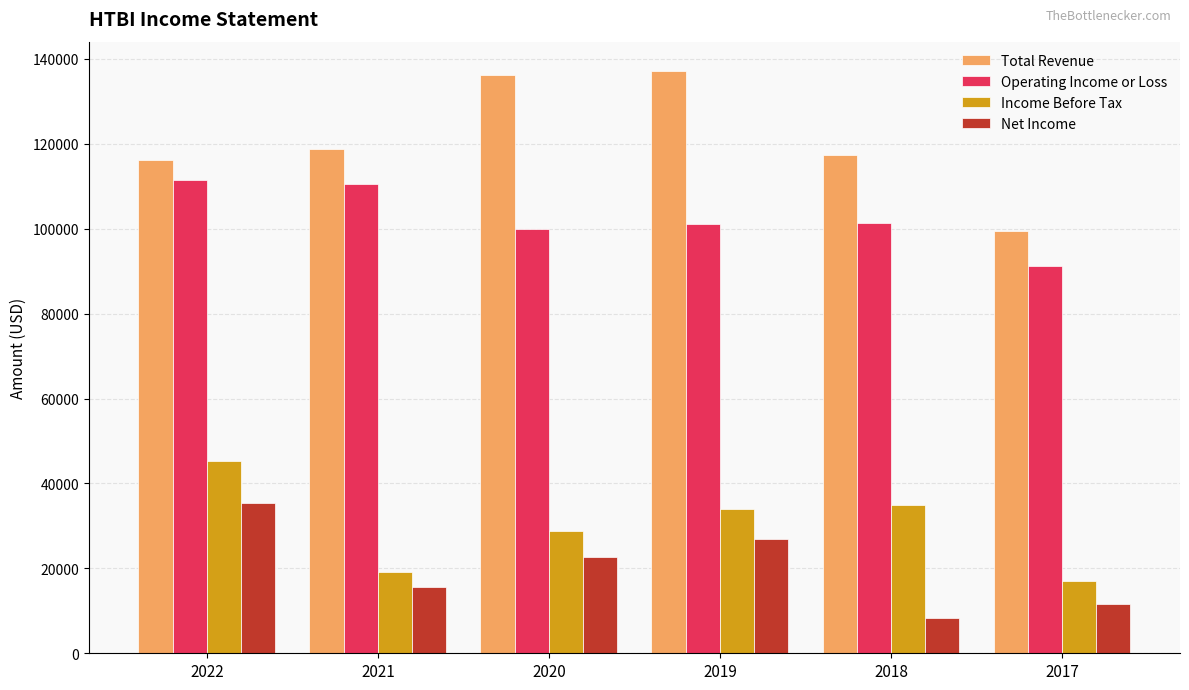

How many data points in Operating Income or Loss are less than 101300?

3